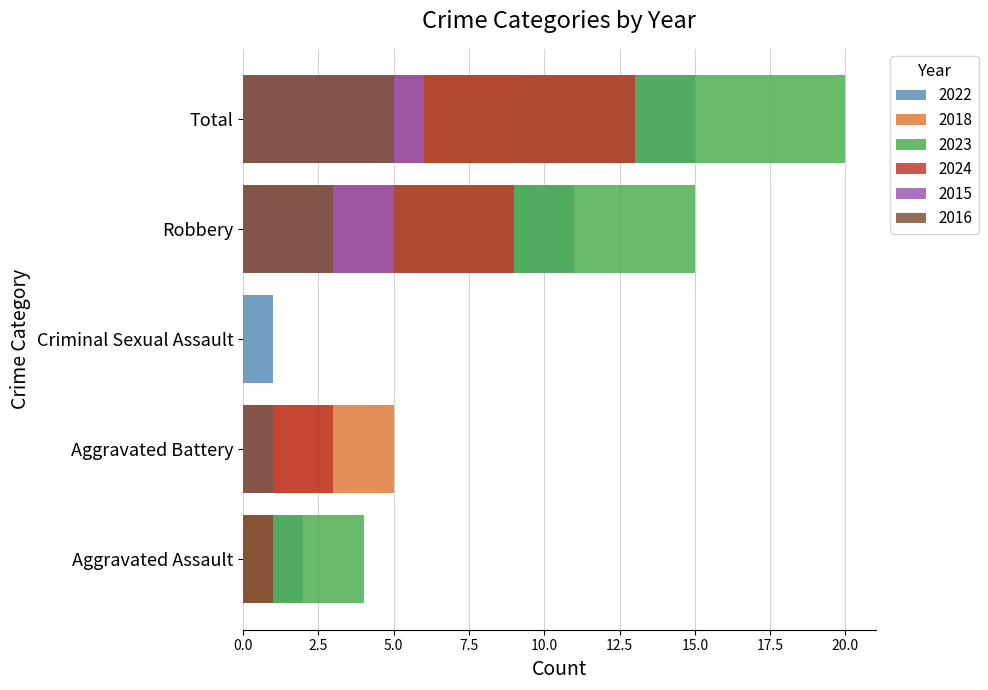

Which category has the highest value in the 2023 series?

Total